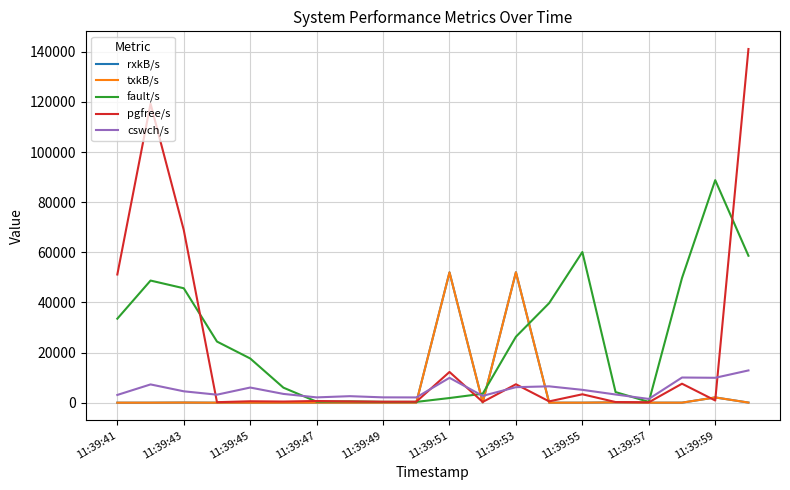

Does the chart have visible grid lines?

Yes